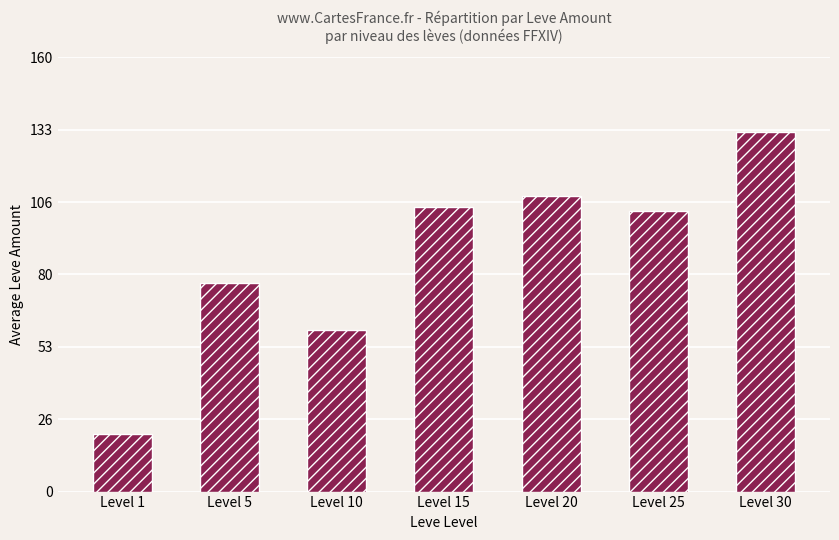

Does the chart contain any negative values?

No